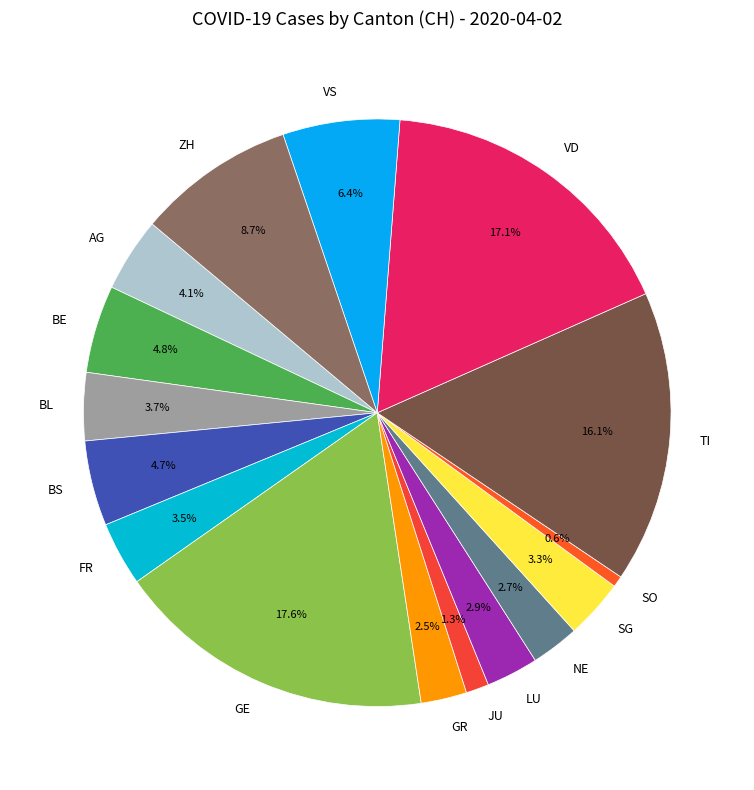

Between VS and FR, which is larger?

VS